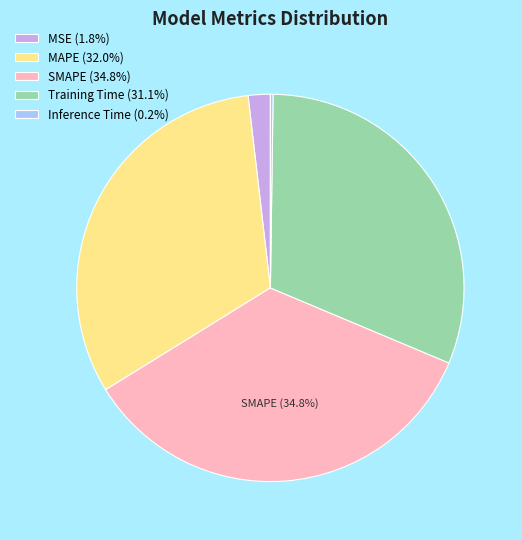

How much of the chart is everything except SMAPE (34.8%)?

65.2%